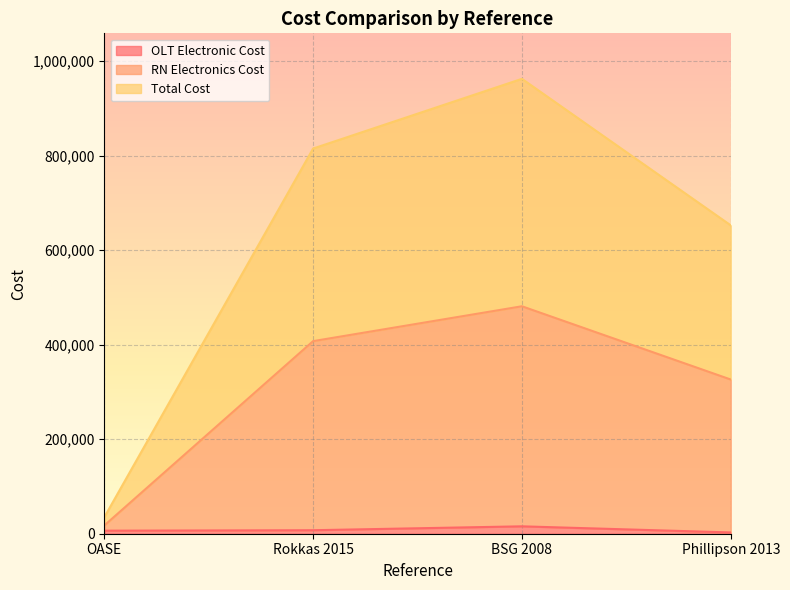

Reading right to left, what are all the values shown in this chart?

OLT Electronic Cost: Phillipson 2013=2700.0	BSG 2008=15652.0	Rokkas 2015=7404.0	OASE=6426.7
RN Electronics Cost: Phillipson 2013=326140.0	BSG 2008=481096.0	Rokkas 2015=407364.0	OASE=17401.1
Total Cost: Phillipson 2013=652280.0	BSG 2008=962192.0	Rokkas 2015=814728.0	OASE=34802.1